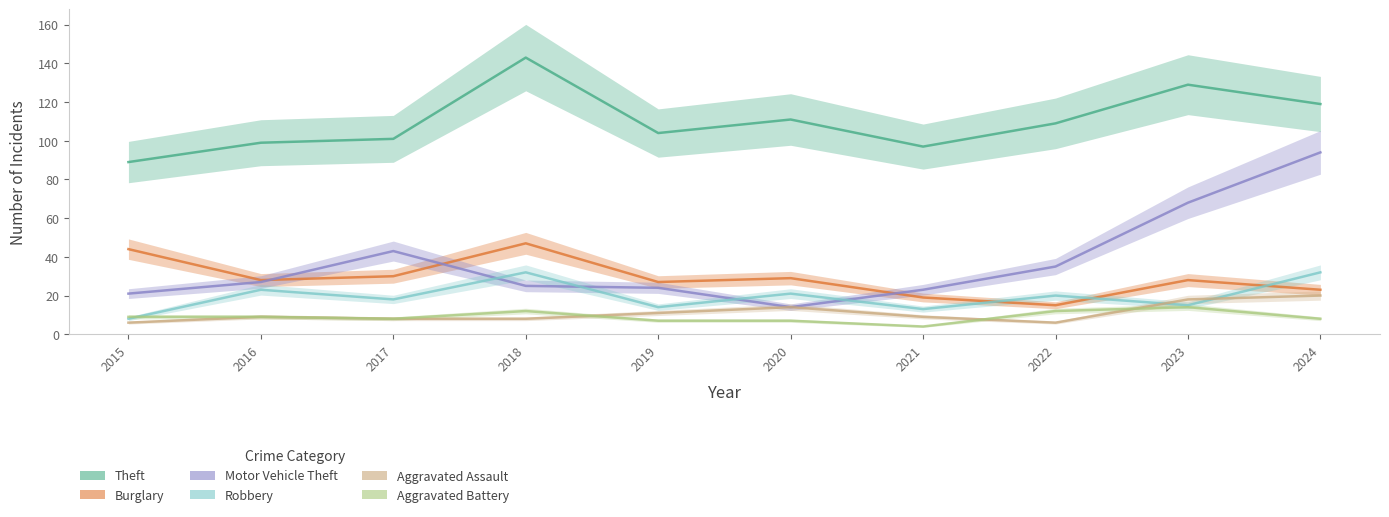

What are all the series names shown in the legend?

Theft, Burglary, Motor Vehicle Theft, Robbery, Aggravated Assault, Aggravated Battery